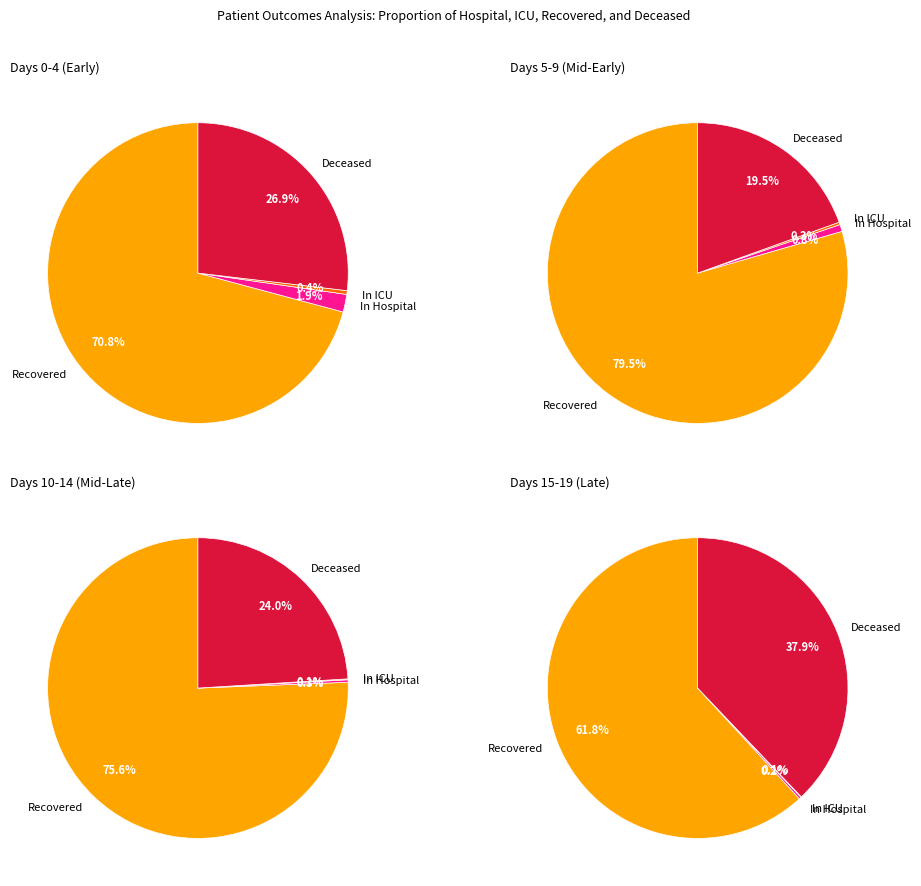

True or false: 16 accounts for 0% of the total.

True